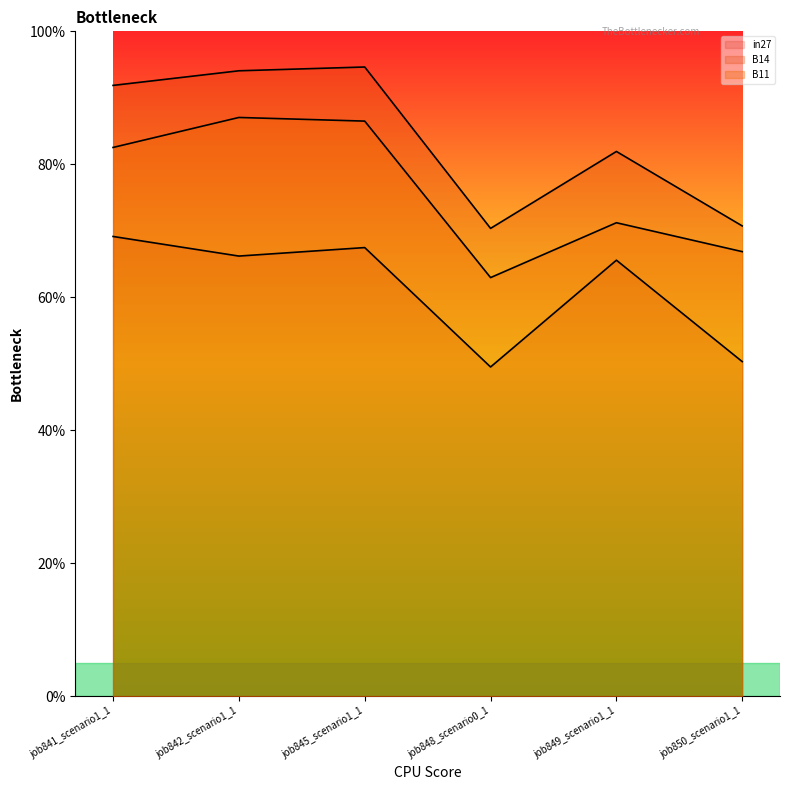

Reading left to right, extract all data points from this chart.

in27_line: 0.7	0.7	0.7	0.5	0.7	0.5
B14_line: 0.9	0.9	0.9	0.7	0.8	0.7
B11_line: 0.8	0.9	0.9	0.6	0.7	0.7